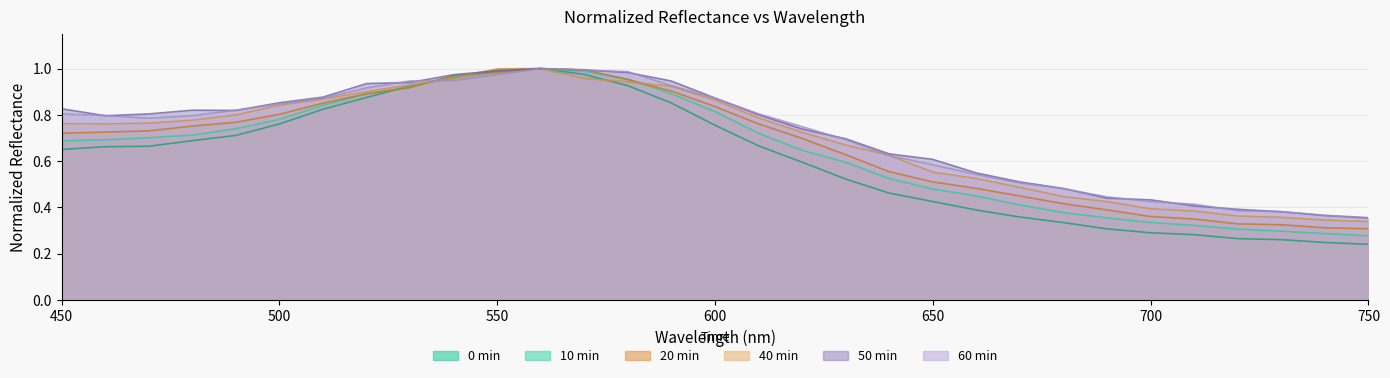

What is the minimum value for 0min?

0.2